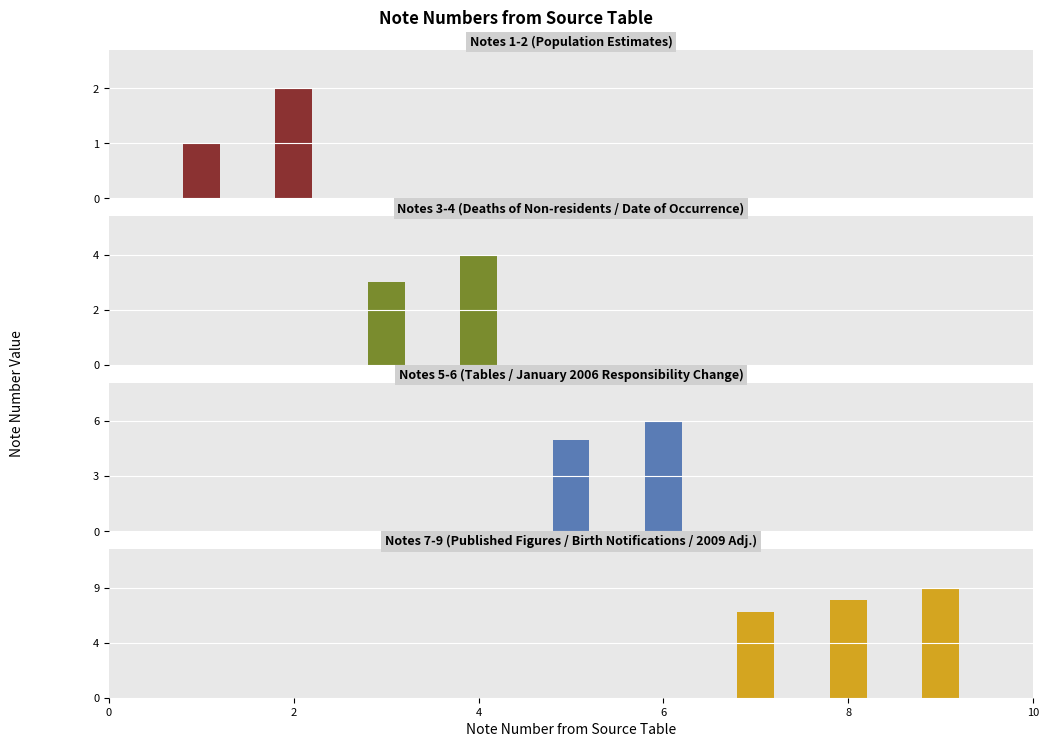

Count the number of categories in the chart.

9